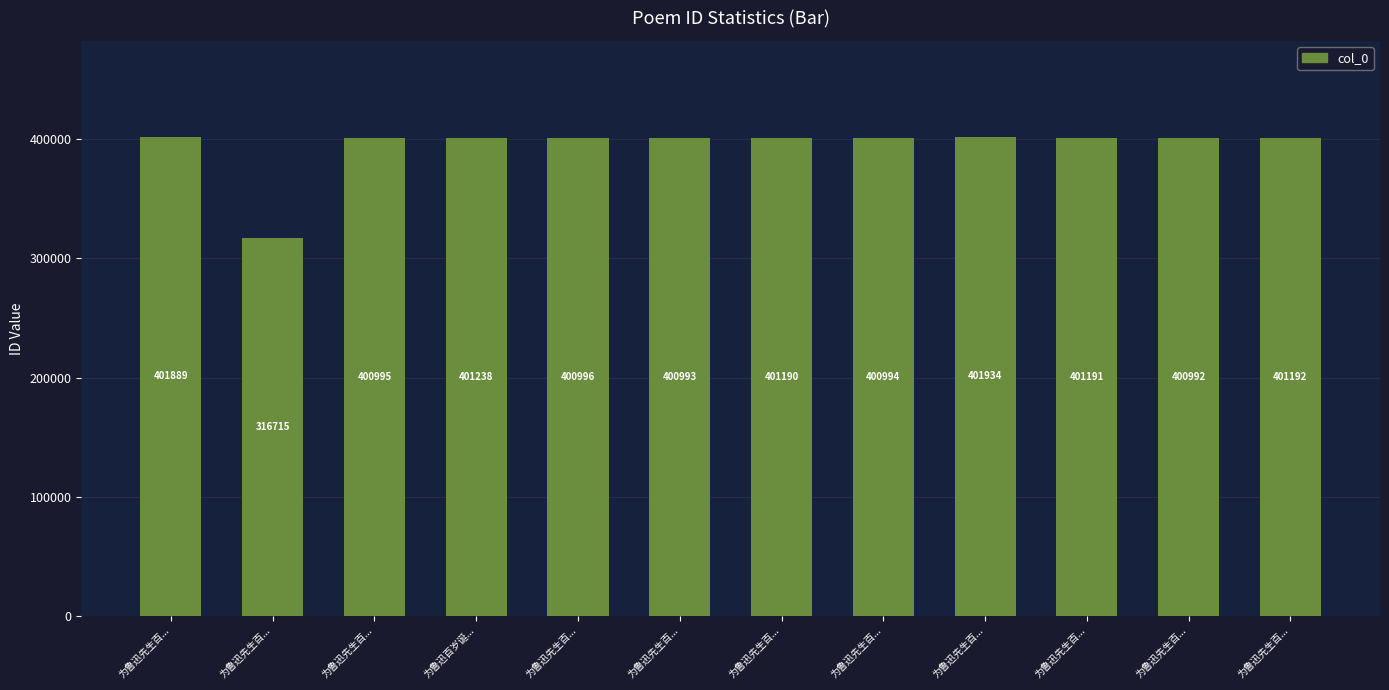

List the labels in order of value, smallest first.

为鲁迅先生百..., 为鲁迅先生百..., 为鲁迅先生百..., 为鲁迅先生百..., 为鲁迅先生百..., 为鲁迅先生百..., 为鲁迅先生百..., 为鲁迅先生百..., 为鲁迅先生百..., 为鲁迅百岁诞..., 为鲁迅先生百..., 为鲁迅先生百...